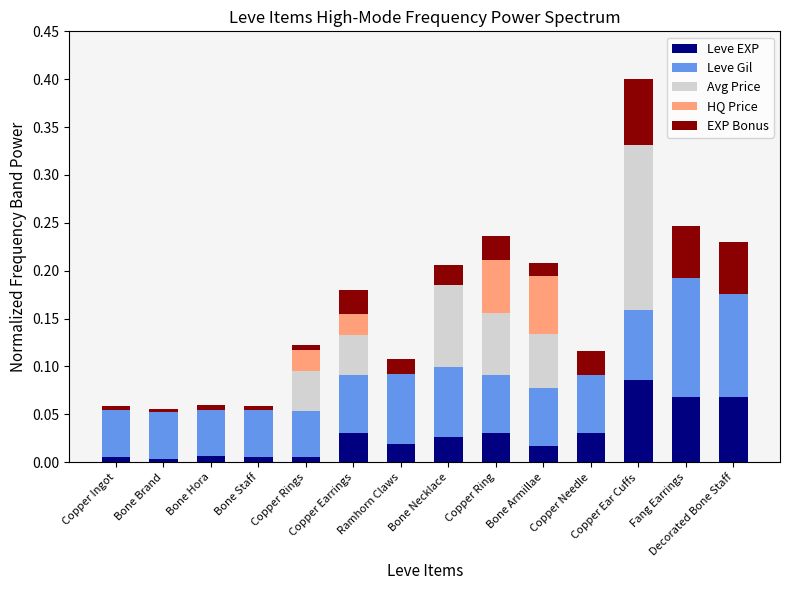

What are all the series names shown in the legend?

Leve EXP, Leve Gil, Avg Price, HQ Price, EXP Bonus